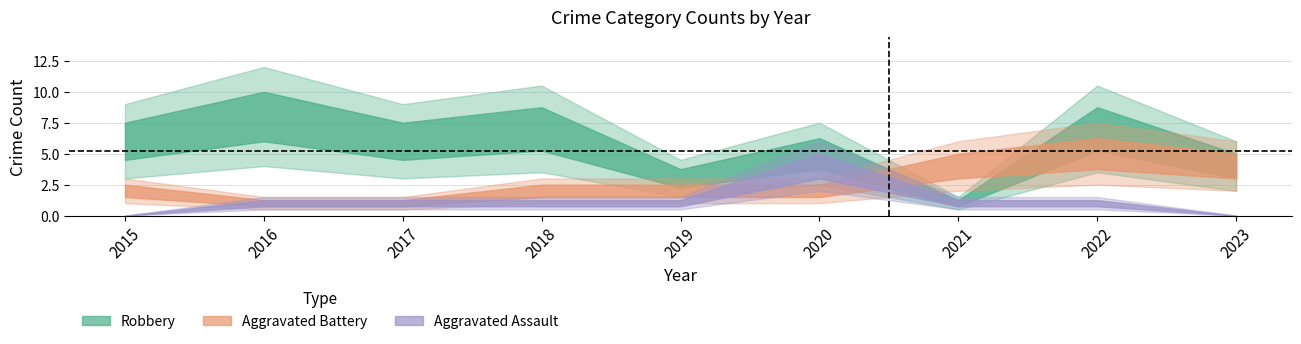

What is the sum of the Robbery values at 2015 and 2021?

7